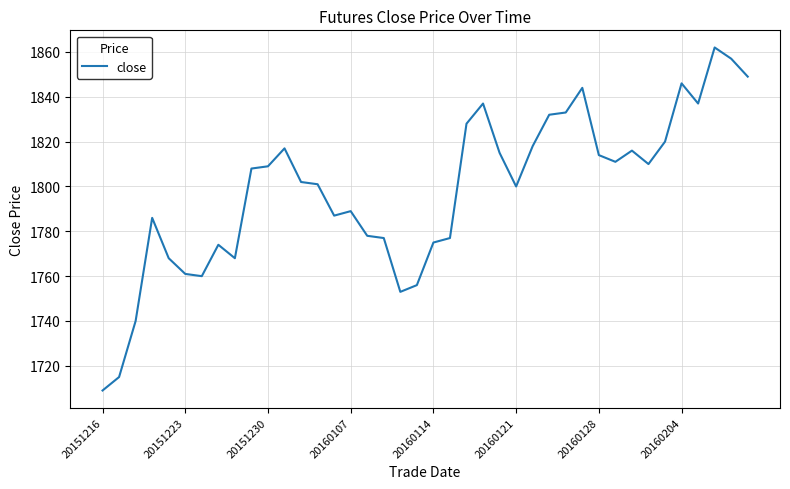

What is the difference between the second highest and minimum values?

148